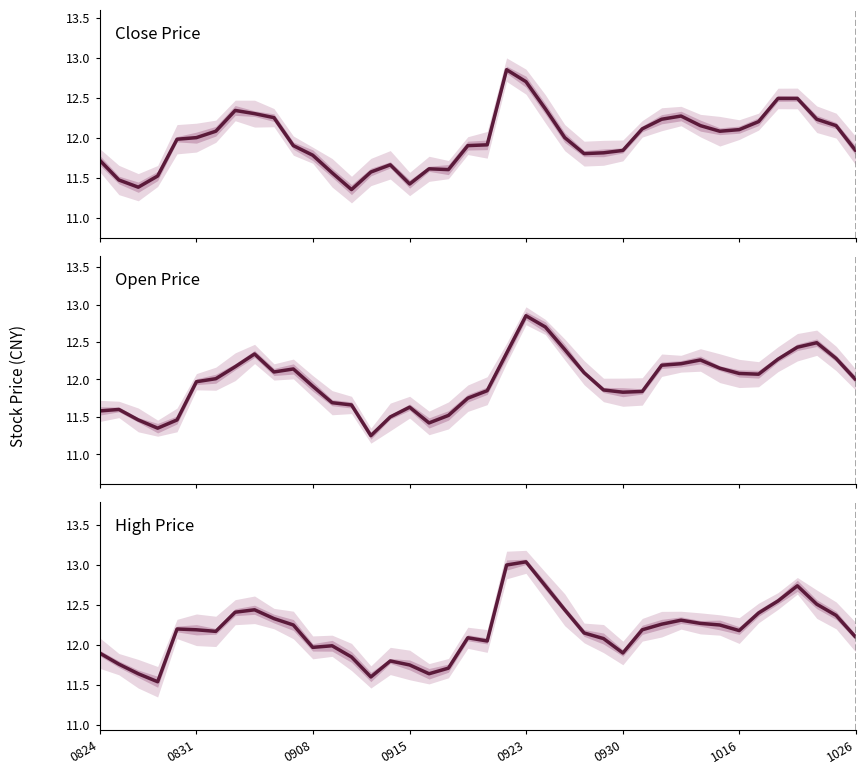

Is it true that high equals 17.7 at 13?

False